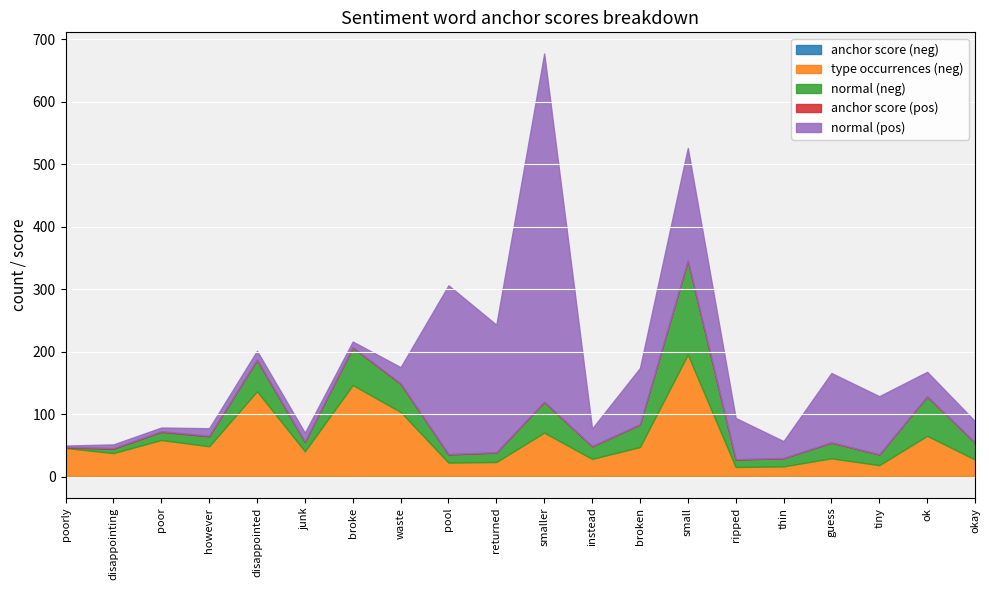

What is the minimum value for normal (pos)?

2.0